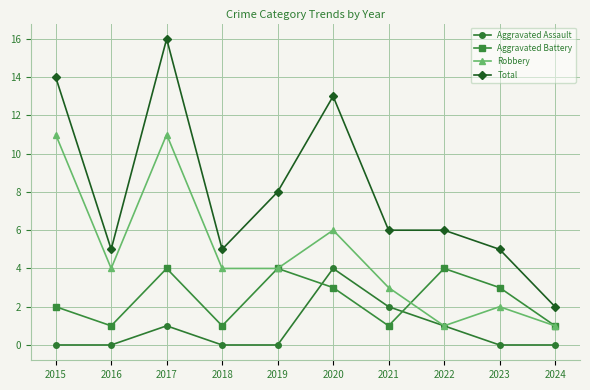

The Robbery series shows 11 at 2015. True or false?

True